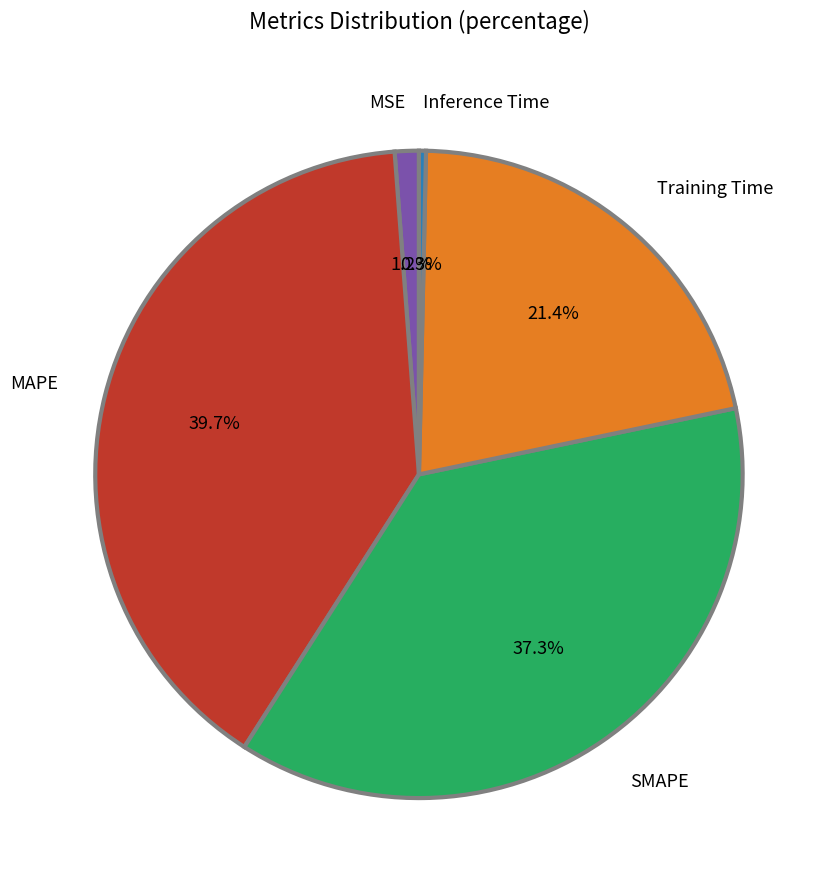

Which slice is the smallest?

Inference Time